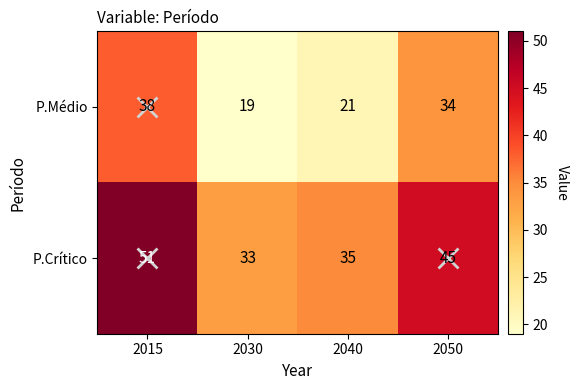

What is the total value across all series at 2015?

89